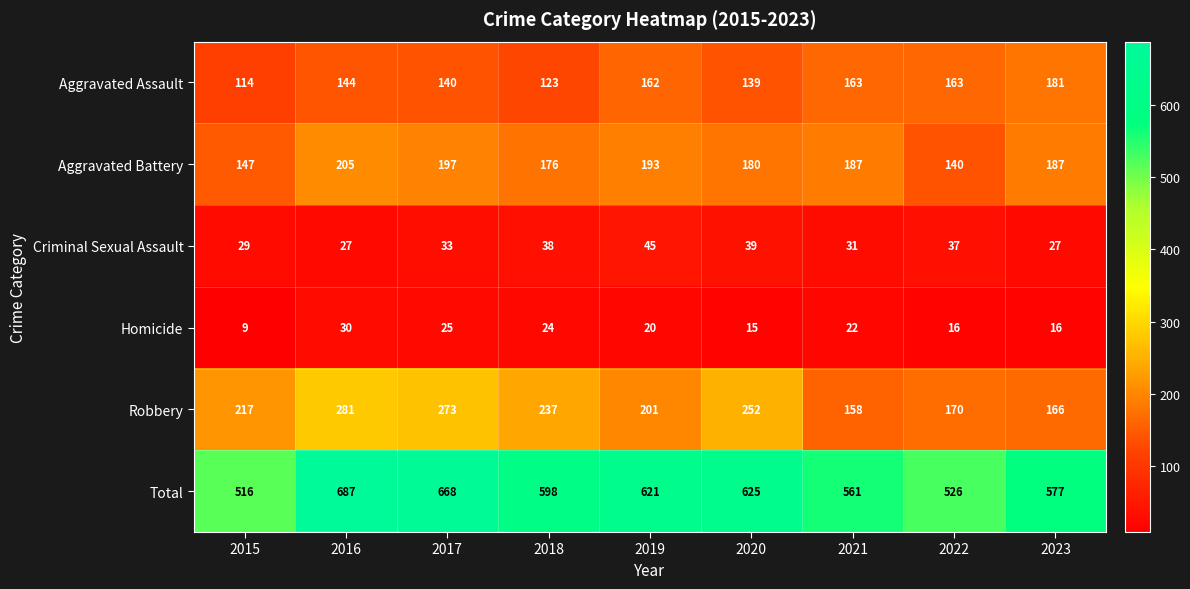

At how many categories does at least one series exceed 551?

7